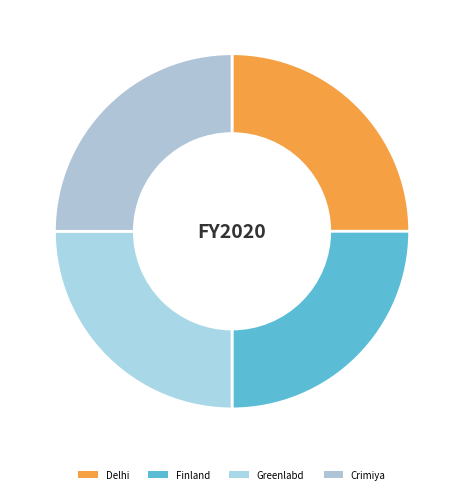

To the nearest percent, what is the average slice percentage?

25%